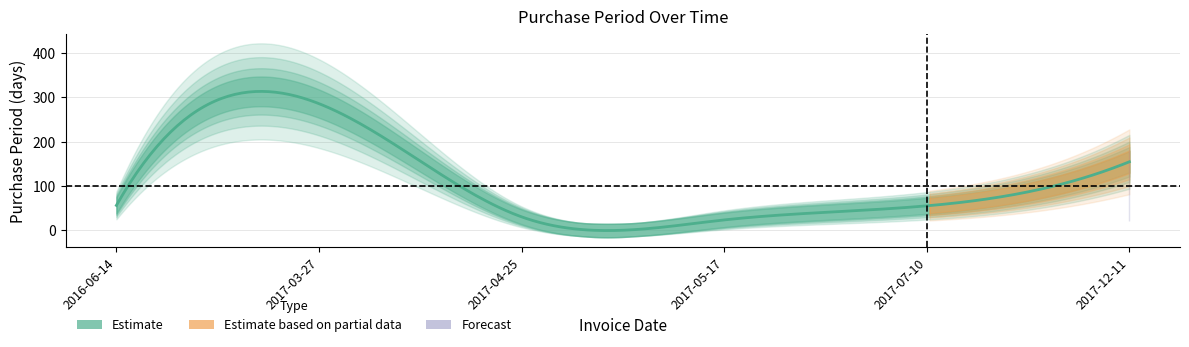

Rank the categories by value from lowest to highest.

2017-05-17, 2017-04-25, 2017-07-10, 2016-06-14, 2017-12-11, 2017-03-27